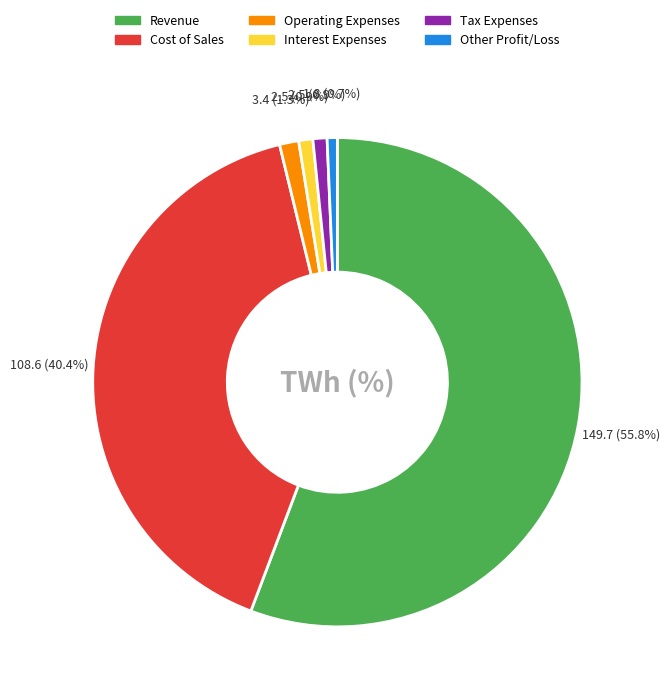

Count the number of slices in the pie.

6